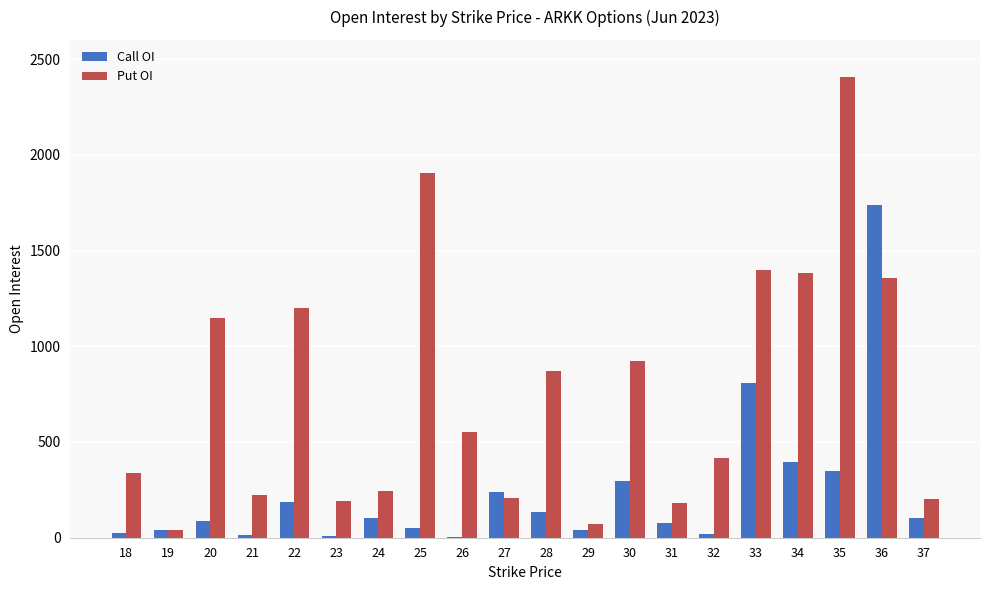

Which series changed the most between 28 and 29?

Put OI